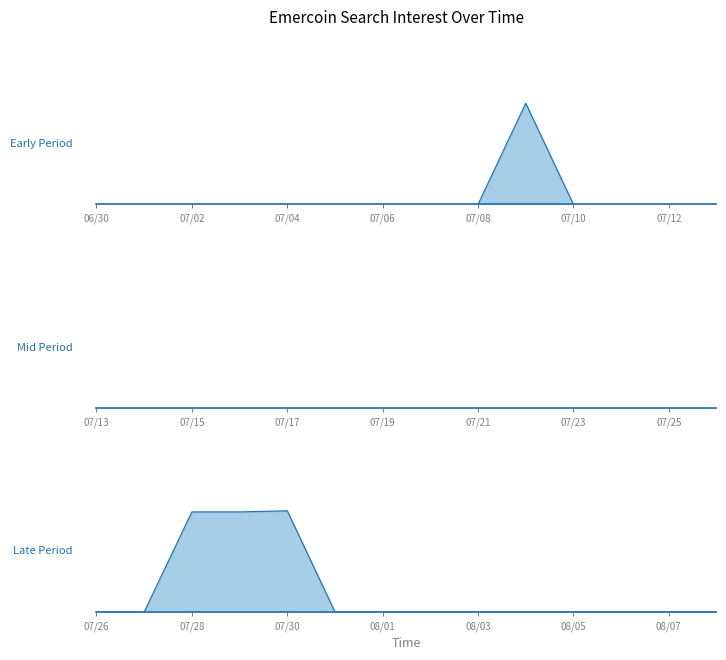

The value at 2020/08/04 is 0. True or false?

True